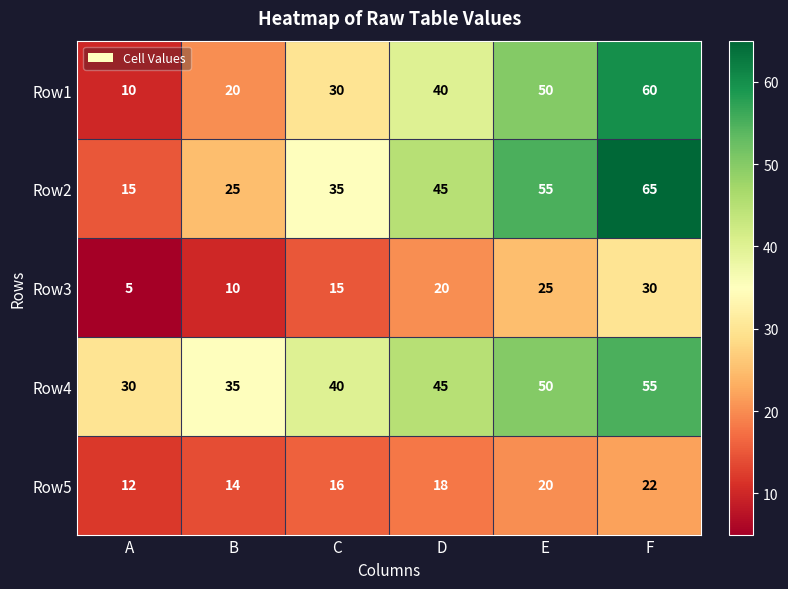

True or false: Row1 has a value of 50 at E.

True